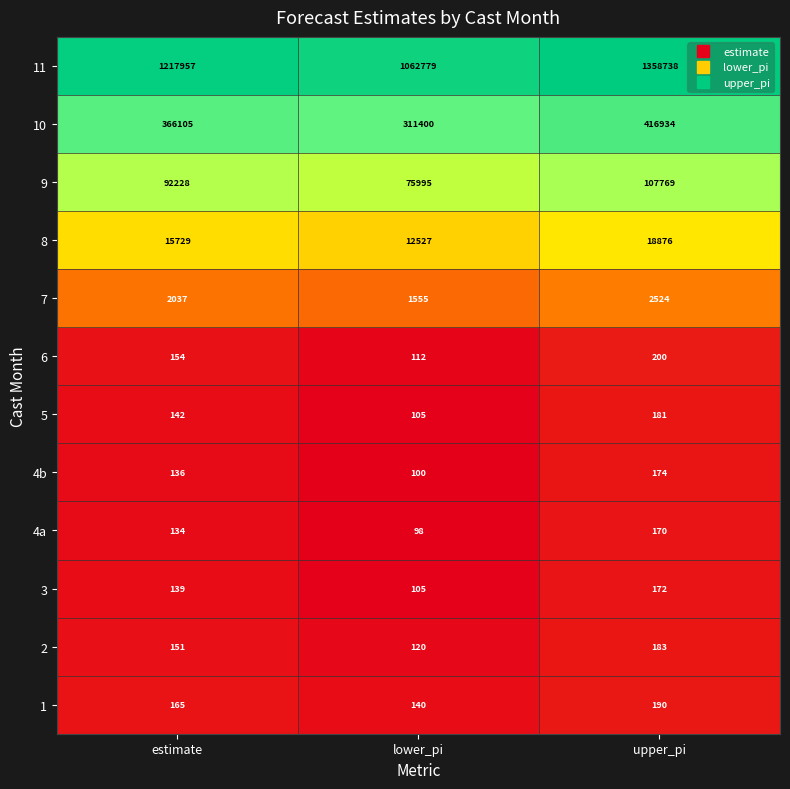

The 4a series shows 170 at upper_pi. True or false?

True